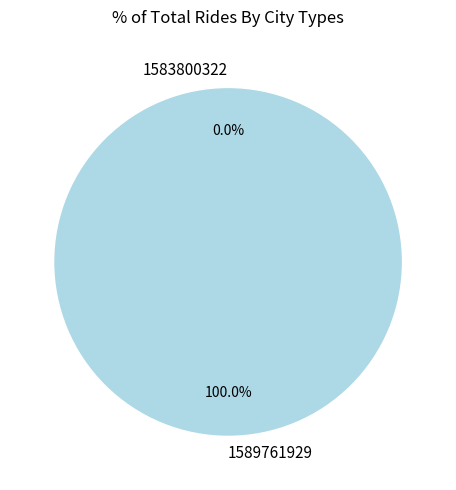

Does 1583800322 represent more than half of the total?

No